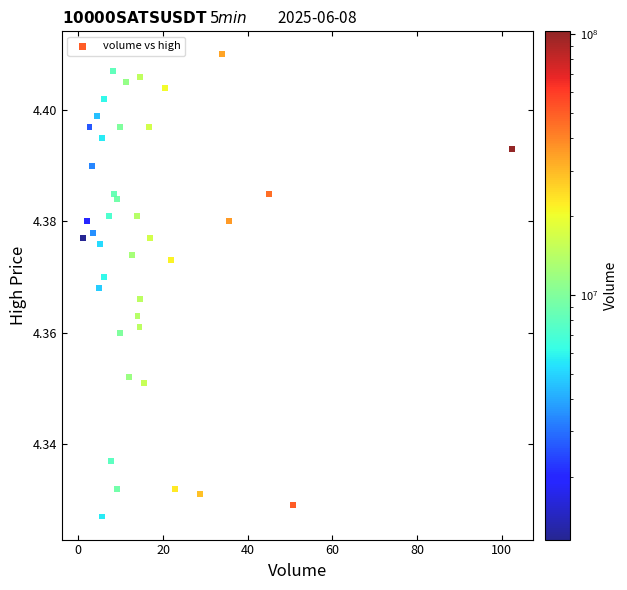

What is the range of X values (max minus min)?

101.3